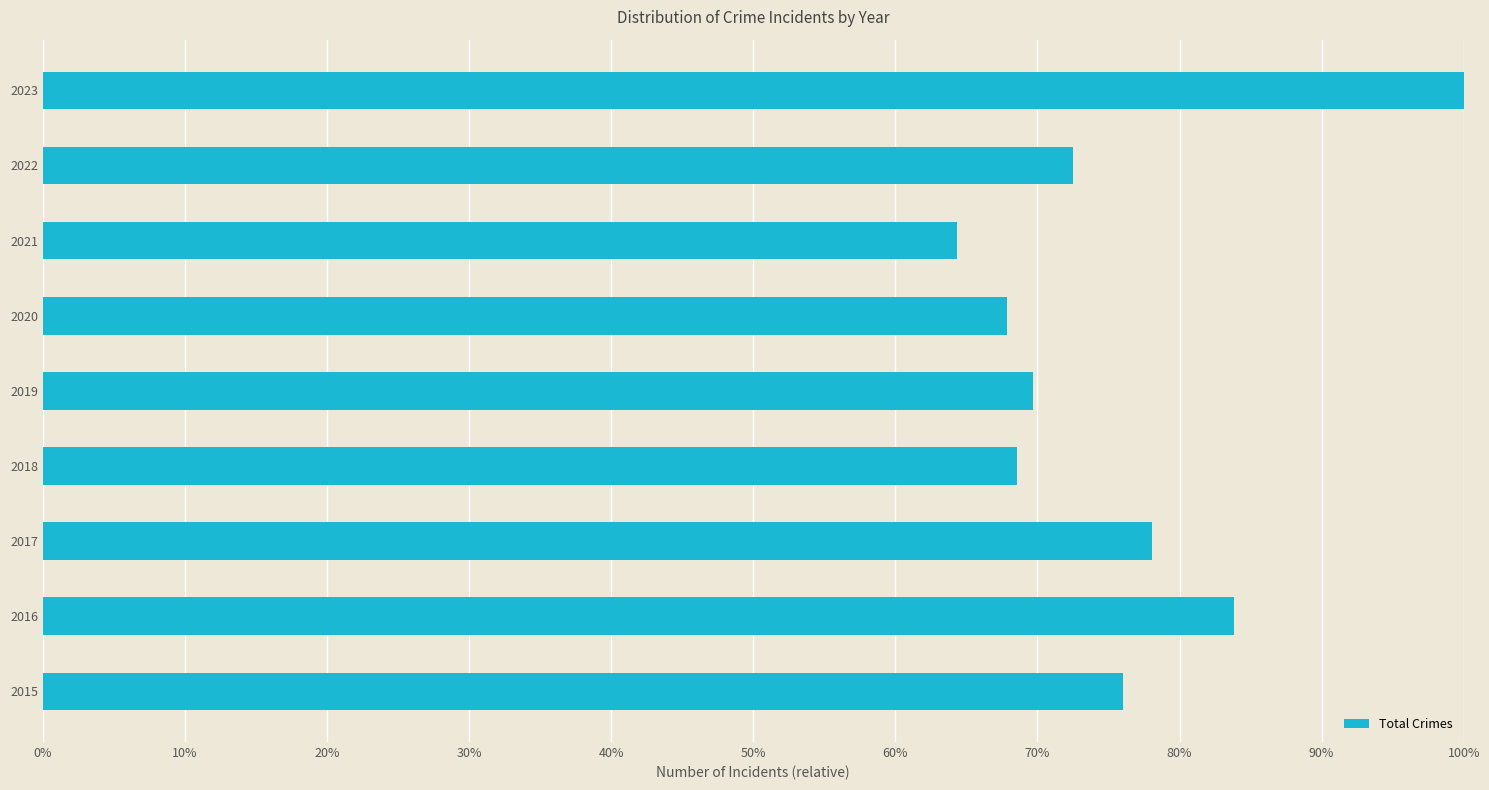

Reading bottom to top, transcribe all the data shown in this chart.

76.0	83.8	78.1	68.6	69.7	67.8	64.3	72.5	100.0